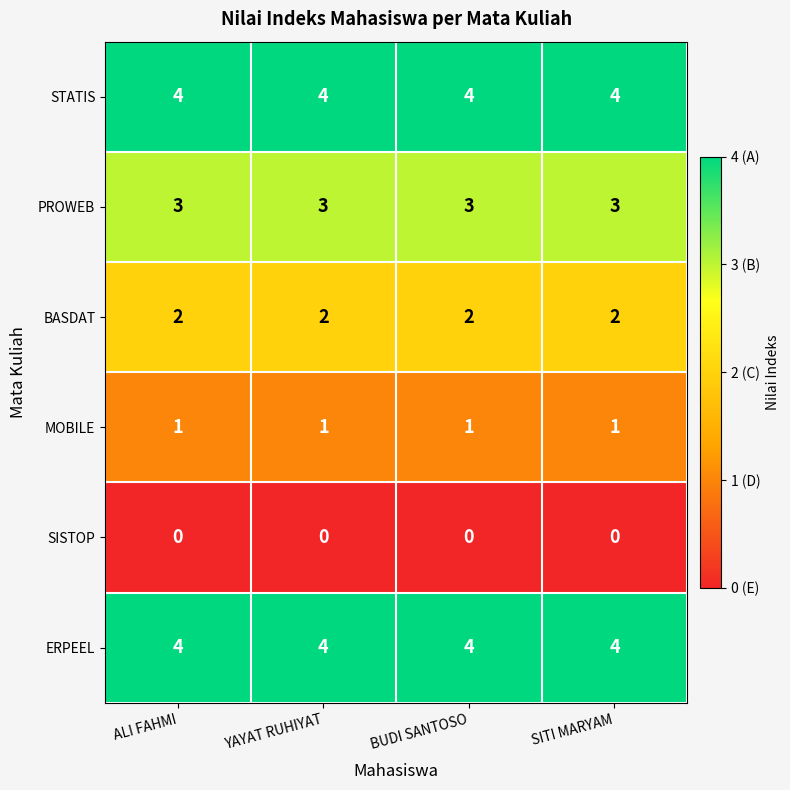

Is it true that BASDAT equals 2 at ALI FAHMI?

True